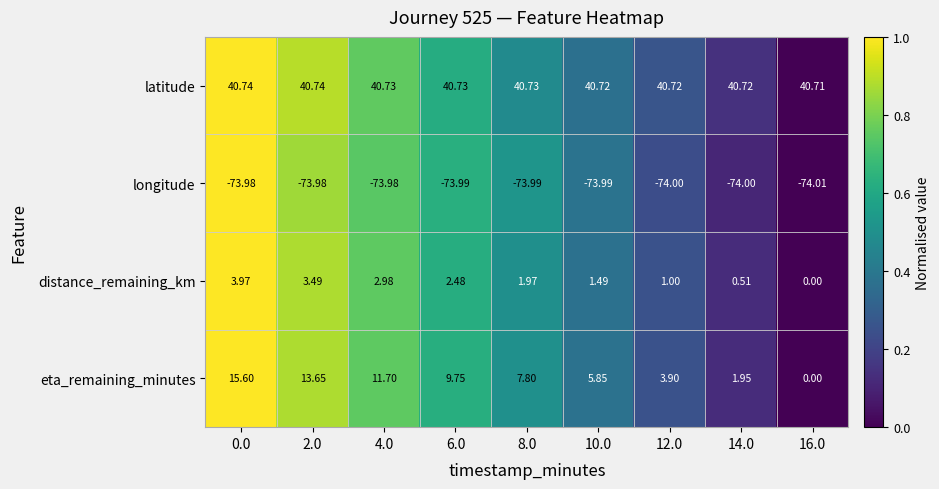

What is the greatest value displayed?

40.7